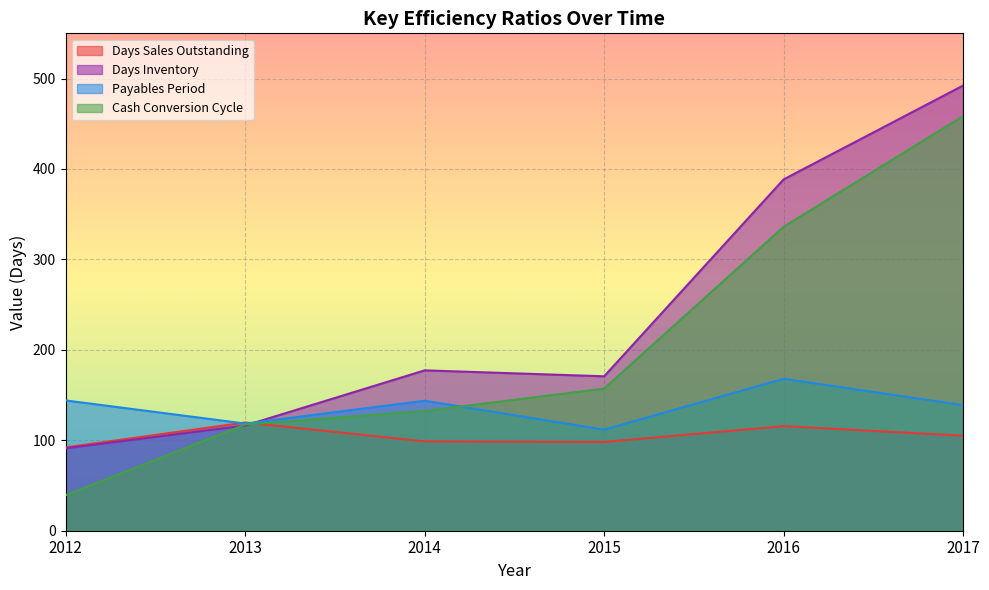

Is it true that Days Sales Outstanding equals 149.5 at 2014?

False